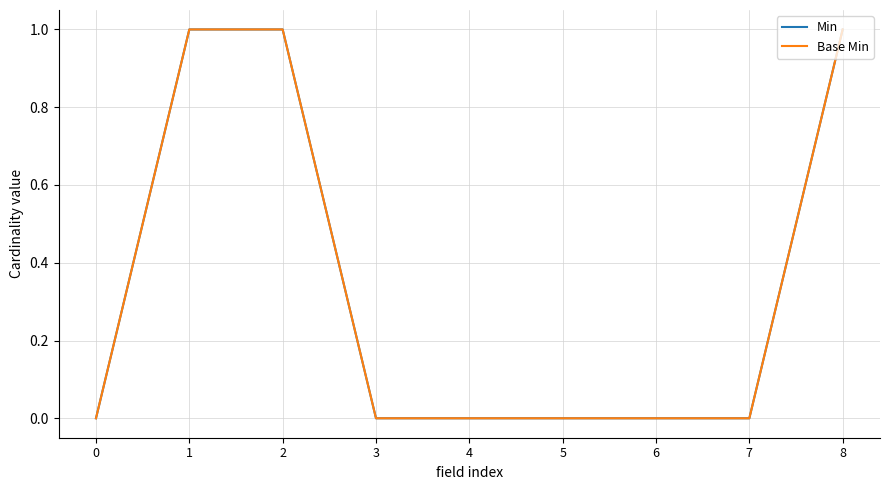

Is this an area chart (filled region under the line)?

No